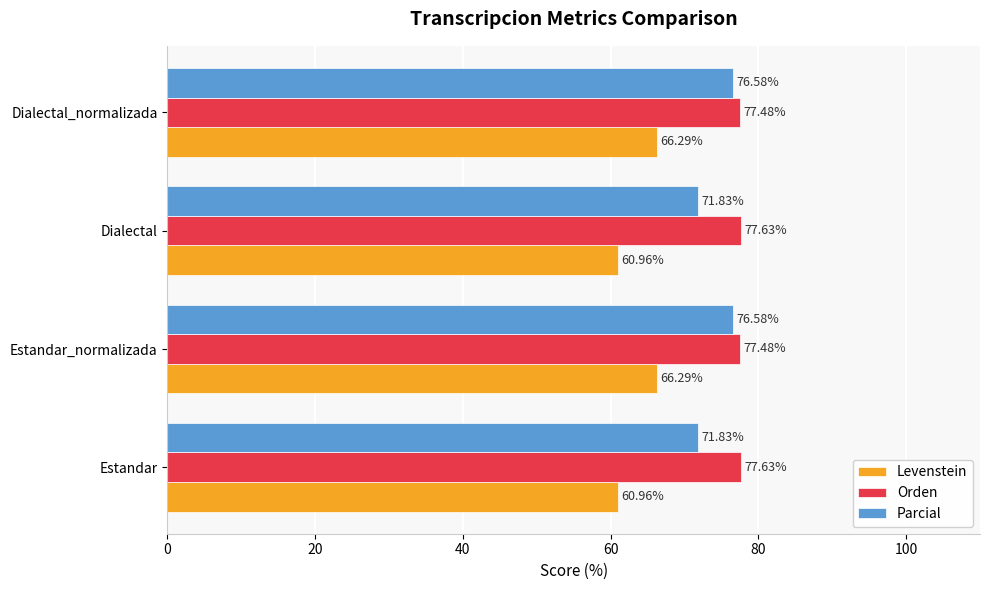

How many series are shown in this chart?

3